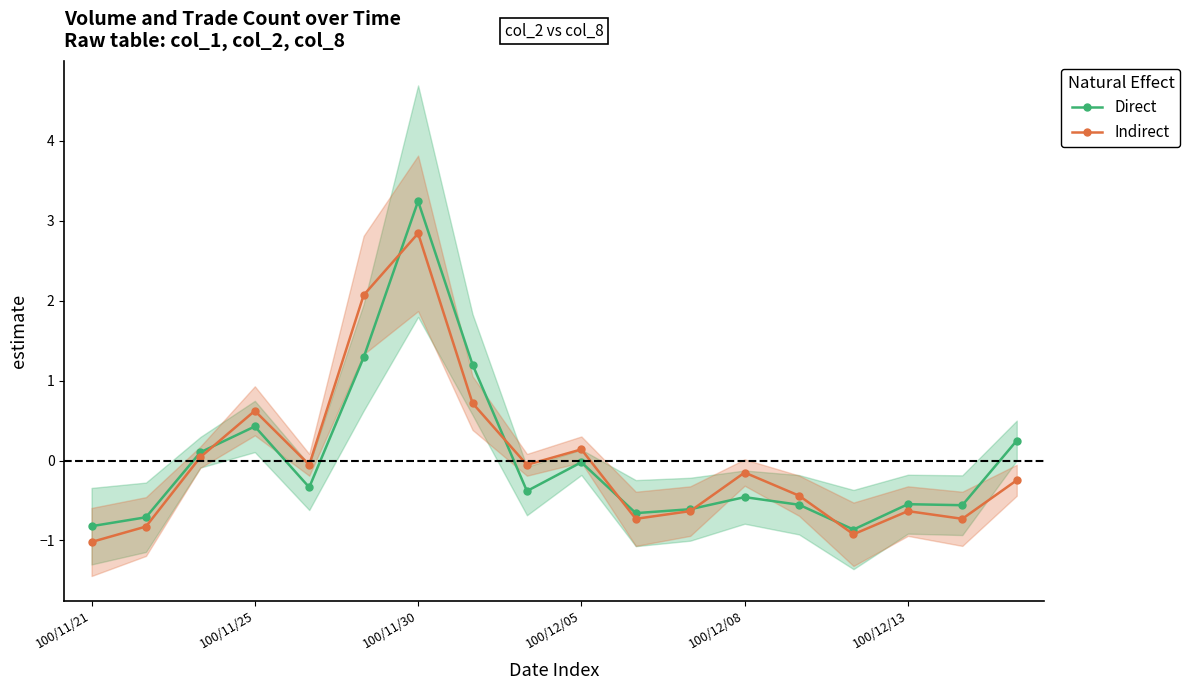

What are all the series names shown in the legend?

Direct, Indirect